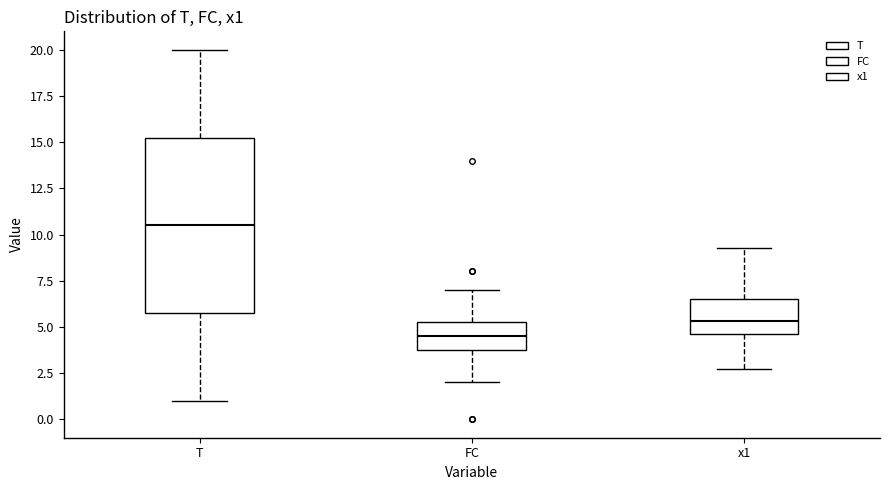

Where is the lower edge of the box for FC on the y-axis? The values are not printed on the chart, so give them approximately, as read against the axis.

4.0